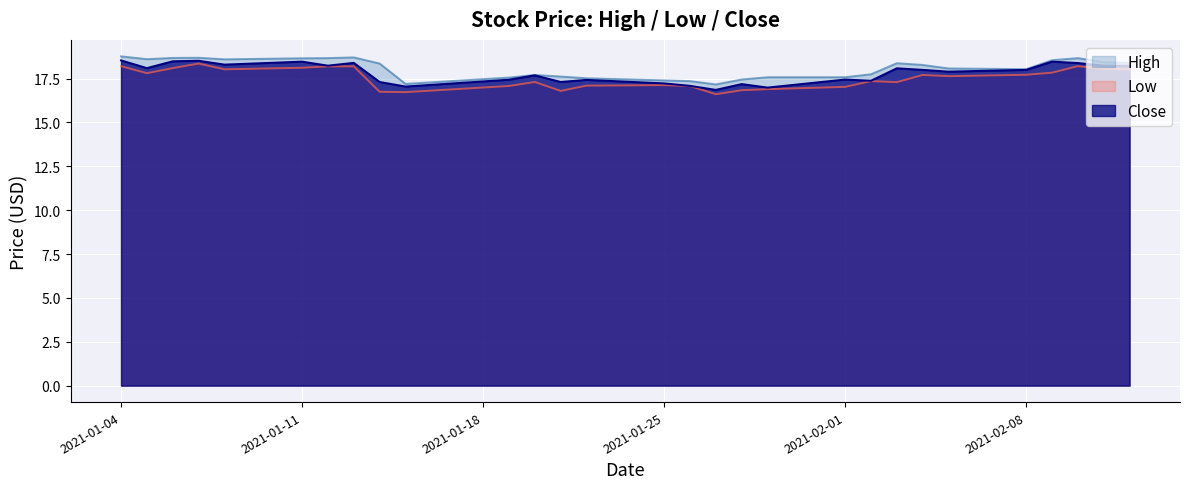

True or false: High and Close intersect in this chart.

False